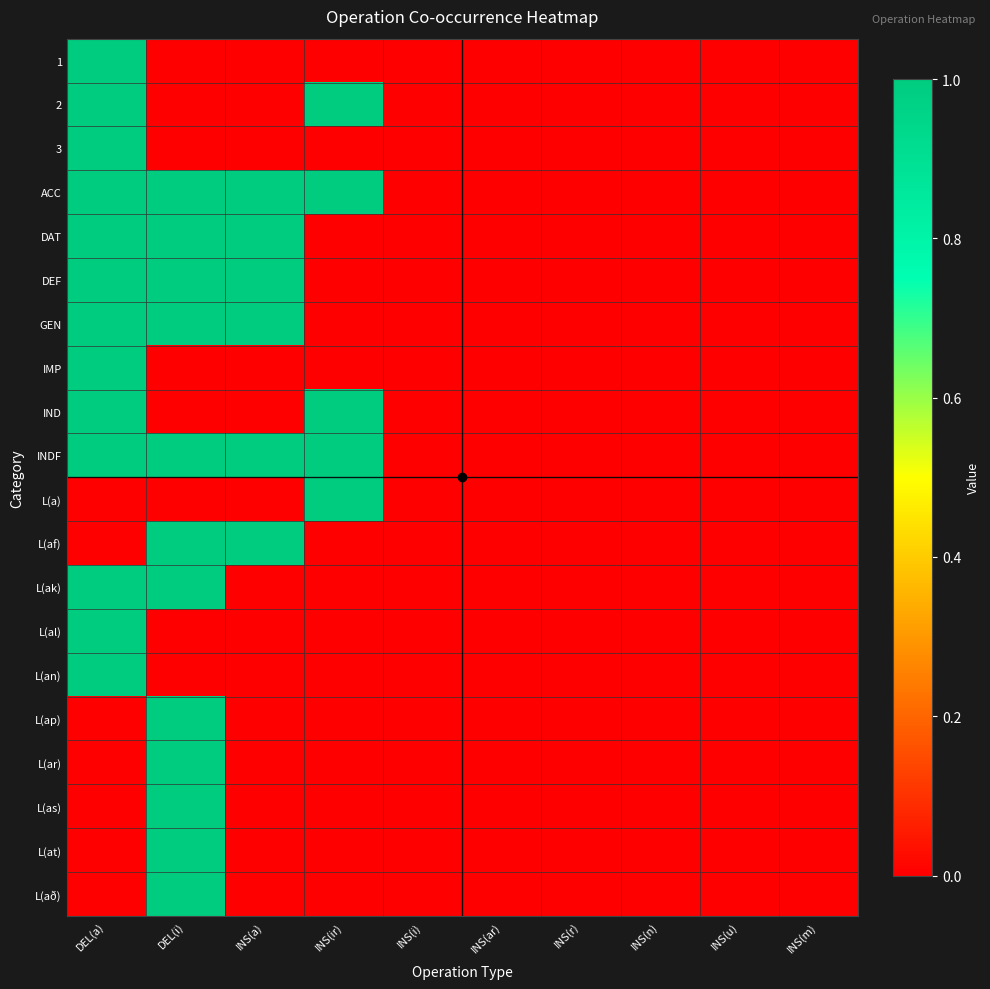

Reading left to right, list all the values displayed in this chart.

1: DEL(a)=1	DEL(i)=0	INS(a)=0	INS(ir)=0	INS(i)=0	INS(ar)=0	INS(r)=0	INS(n)=0	INS(u)=0	INS(m)=0
2: DEL(a)=1	DEL(i)=0	INS(a)=0	INS(ir)=1	INS(i)=0	INS(ar)=0	INS(r)=0	INS(n)=0	INS(u)=0	INS(m)=0
3: DEL(a)=1	DEL(i)=0	INS(a)=0	INS(ir)=0	INS(i)=0	INS(ar)=0	INS(r)=0	INS(n)=0	INS(u)=0	INS(m)=0
ACC: DEL(a)=1	DEL(i)=1	INS(a)=1	INS(ir)=1	INS(i)=0	INS(ar)=0	INS(r)=0	INS(n)=0	INS(u)=0	INS(m)=0
DAT: DEL(a)=1	DEL(i)=1	INS(a)=1	INS(ir)=0	INS(i)=0	INS(ar)=0	INS(r)=0	INS(n)=0	INS(u)=0	INS(m)=0
DEF: DEL(a)=1	DEL(i)=1	INS(a)=1	INS(ir)=0	INS(i)=0	INS(ar)=0	INS(r)=0	INS(n)=0	INS(u)=0	INS(m)=0
GEN: DEL(a)=1	DEL(i)=1	INS(a)=1	INS(ir)=0	INS(i)=0	INS(ar)=0	INS(r)=0	INS(n)=0	INS(u)=0	INS(m)=0
IMP: DEL(a)=1	DEL(i)=0	INS(a)=0	INS(ir)=0	INS(i)=0	INS(ar)=0	INS(r)=0	INS(n)=0	INS(u)=0	INS(m)=0
IND: DEL(a)=1	DEL(i)=0	INS(a)=0	INS(ir)=1	INS(i)=0	INS(ar)=0	INS(r)=0	INS(n)=0	INS(u)=0	INS(m)=0
INDF: DEL(a)=1	DEL(i)=1	INS(a)=1	INS(ir)=1	INS(i)=0	INS(ar)=0	INS(r)=0	INS(n)=0	INS(u)=0	INS(m)=0
L(a): DEL(a)=0	DEL(i)=0	INS(a)=0	INS(ir)=1	INS(i)=0	INS(ar)=0	INS(r)=0	INS(n)=0	INS(u)=0	INS(m)=0
L(af): DEL(a)=0	DEL(i)=1	INS(a)=1	INS(ir)=0	INS(i)=0	INS(ar)=0	INS(r)=0	INS(n)=0	INS(u)=0	INS(m)=0
L(ak): DEL(a)=1	DEL(i)=1	INS(a)=0	INS(ir)=0	INS(i)=0	INS(ar)=0	INS(r)=0	INS(n)=0	INS(u)=0	INS(m)=0
L(al): DEL(a)=1	DEL(i)=0	INS(a)=0	INS(ir)=0	INS(i)=0	INS(ar)=0	INS(r)=0	INS(n)=0	INS(u)=0	INS(m)=0
L(an): DEL(a)=1	DEL(i)=0	INS(a)=0	INS(ir)=0	INS(i)=0	INS(ar)=0	INS(r)=0	INS(n)=0	INS(u)=0	INS(m)=0
L(ap): DEL(a)=0	DEL(i)=1	INS(a)=0	INS(ir)=0	INS(i)=0	INS(ar)=0	INS(r)=0	INS(n)=0	INS(u)=0	INS(m)=0
L(ar): DEL(a)=0	DEL(i)=1	INS(a)=0	INS(ir)=0	INS(i)=0	INS(ar)=0	INS(r)=0	INS(n)=0	INS(u)=0	INS(m)=0
L(as): DEL(a)=0	DEL(i)=1	INS(a)=0	INS(ir)=0	INS(i)=0	INS(ar)=0	INS(r)=0	INS(n)=0	INS(u)=0	INS(m)=0
L(at): DEL(a)=0	DEL(i)=1	INS(a)=0	INS(ir)=0	INS(i)=0	INS(ar)=0	INS(r)=0	INS(n)=0	INS(u)=0	INS(m)=0
L(að): DEL(a)=0	DEL(i)=1	INS(a)=0	INS(ir)=0	INS(i)=0	INS(ar)=0	INS(r)=0	INS(n)=0	INS(u)=0	INS(m)=0